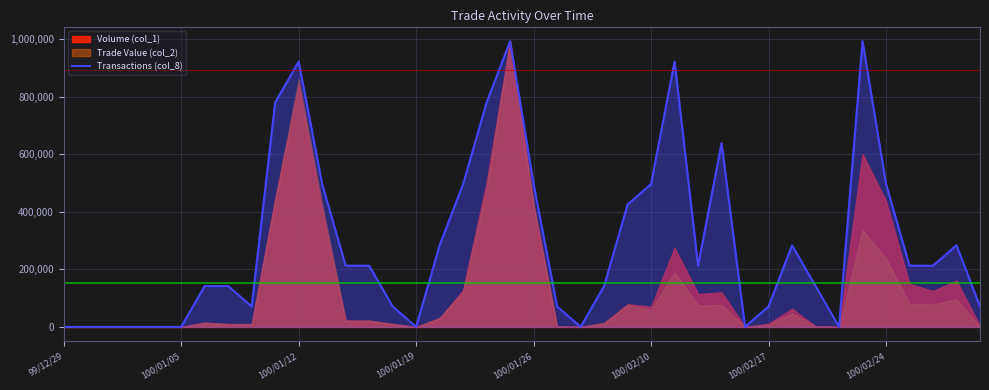

What is the average value?

294353.6